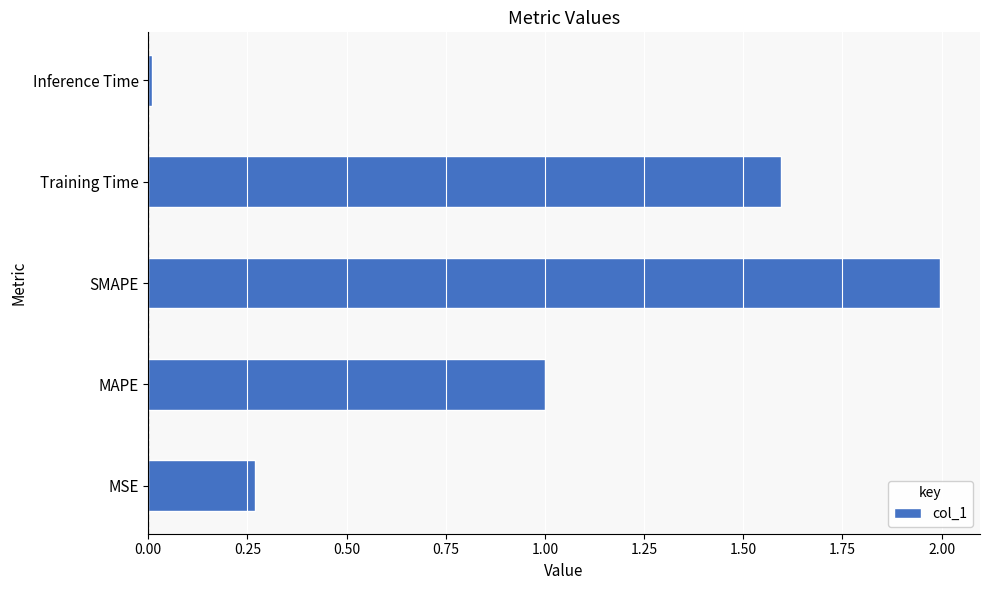

Where is the data nearest to the value 1?

MAPE